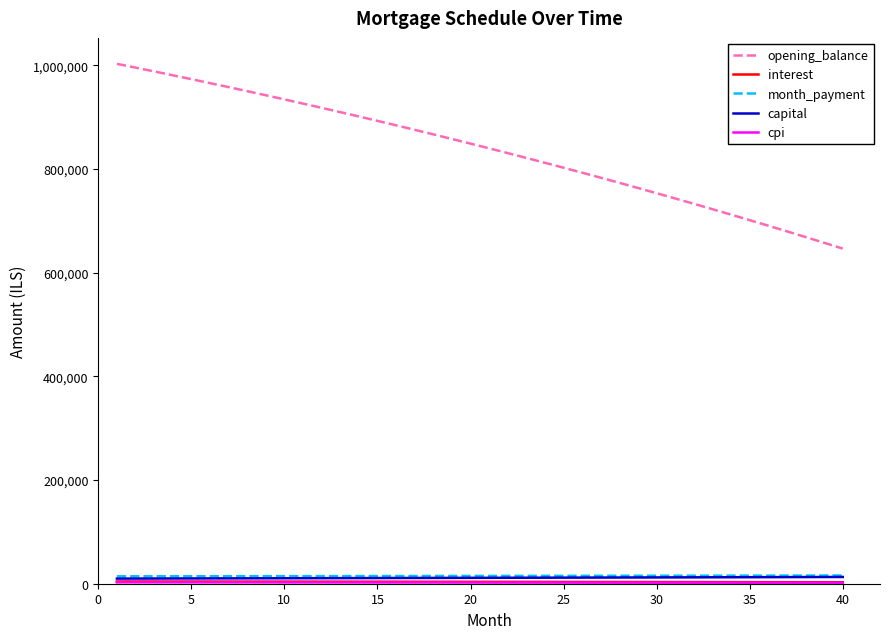

What is the minimum value for opening_balance?

646299.5